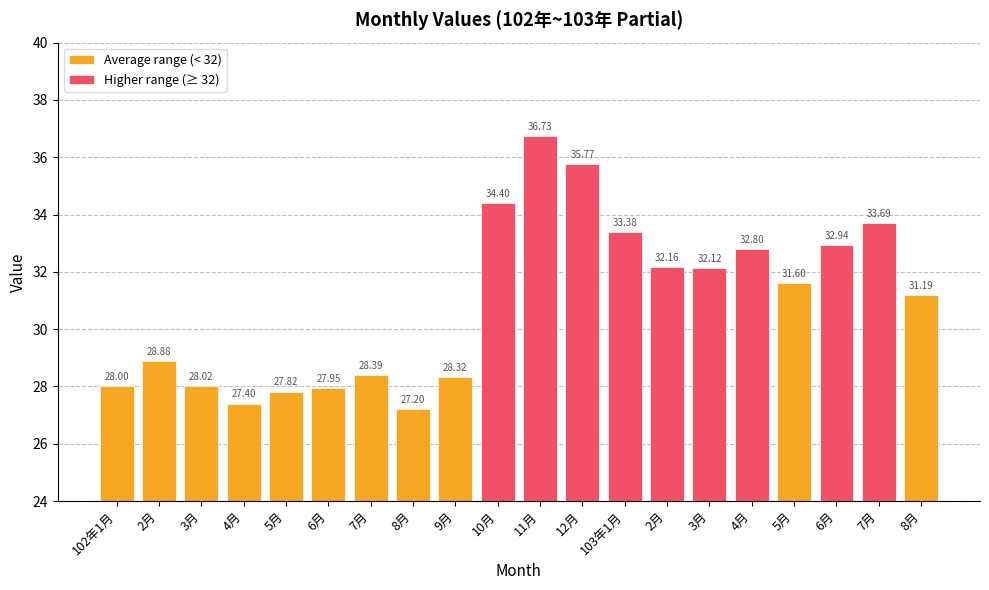

Are the bars grouped side by side (vs. stacked)?

No